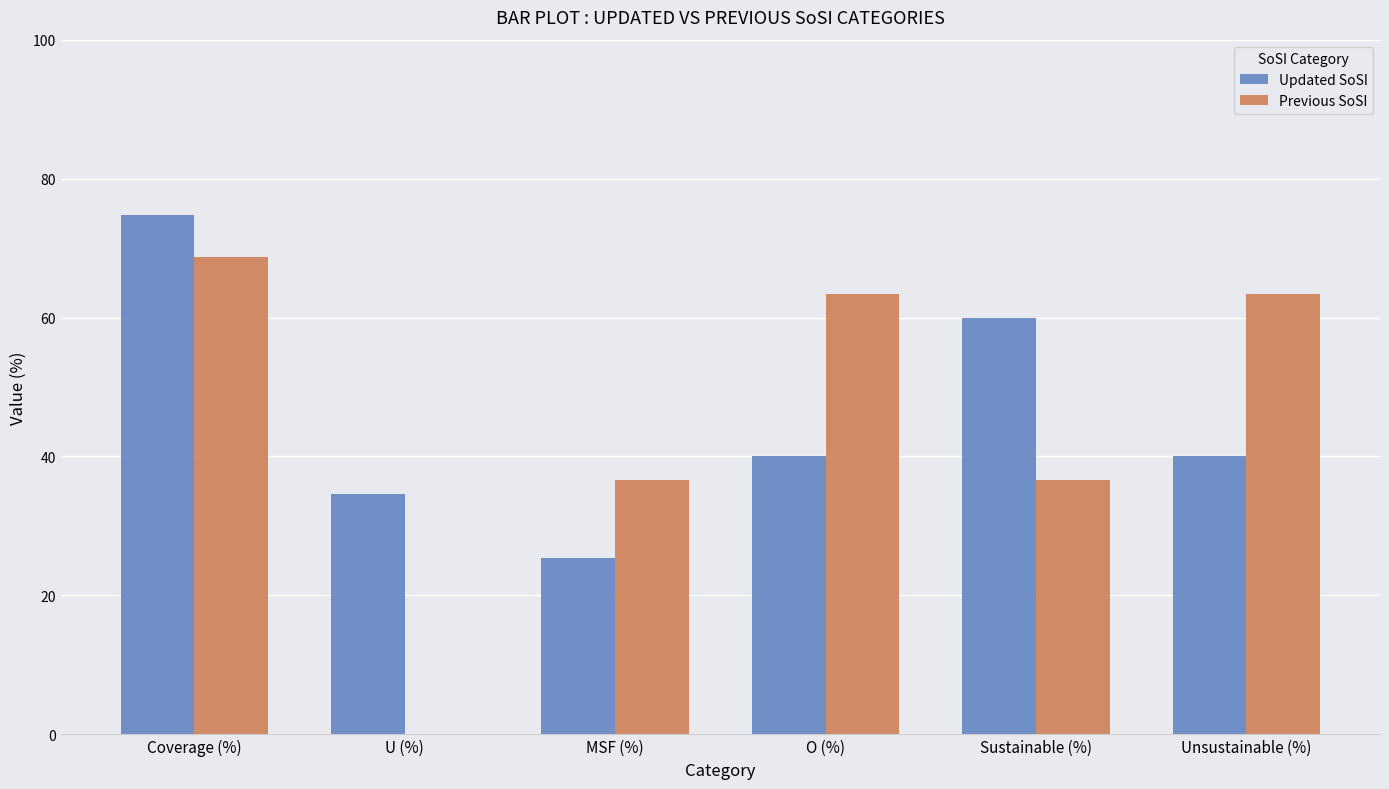

Where does the Previous SoSI series first go above 63?

Coverage (%)